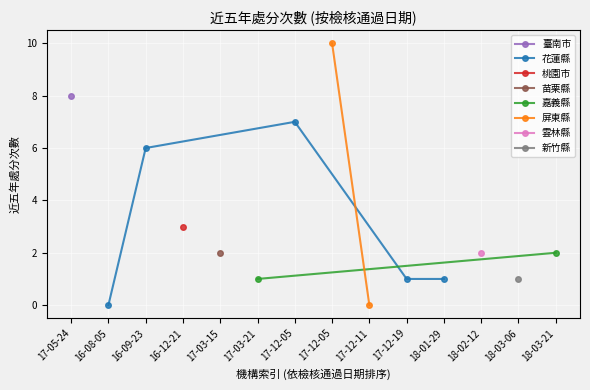

What is the greatest value displayed?

10